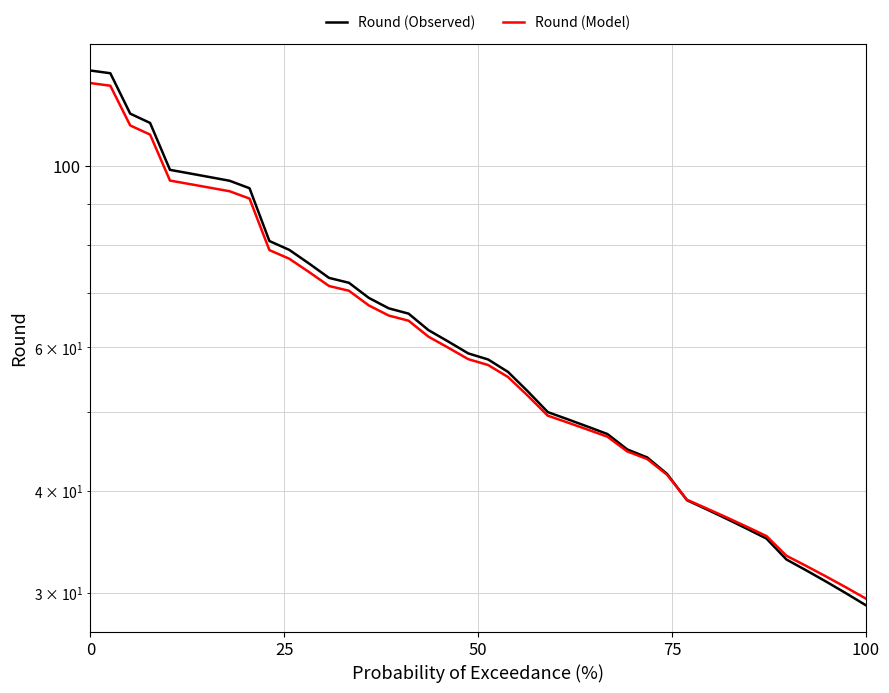

True or false: Round (Observed) has more than 1 points higher than both neighbors.

False